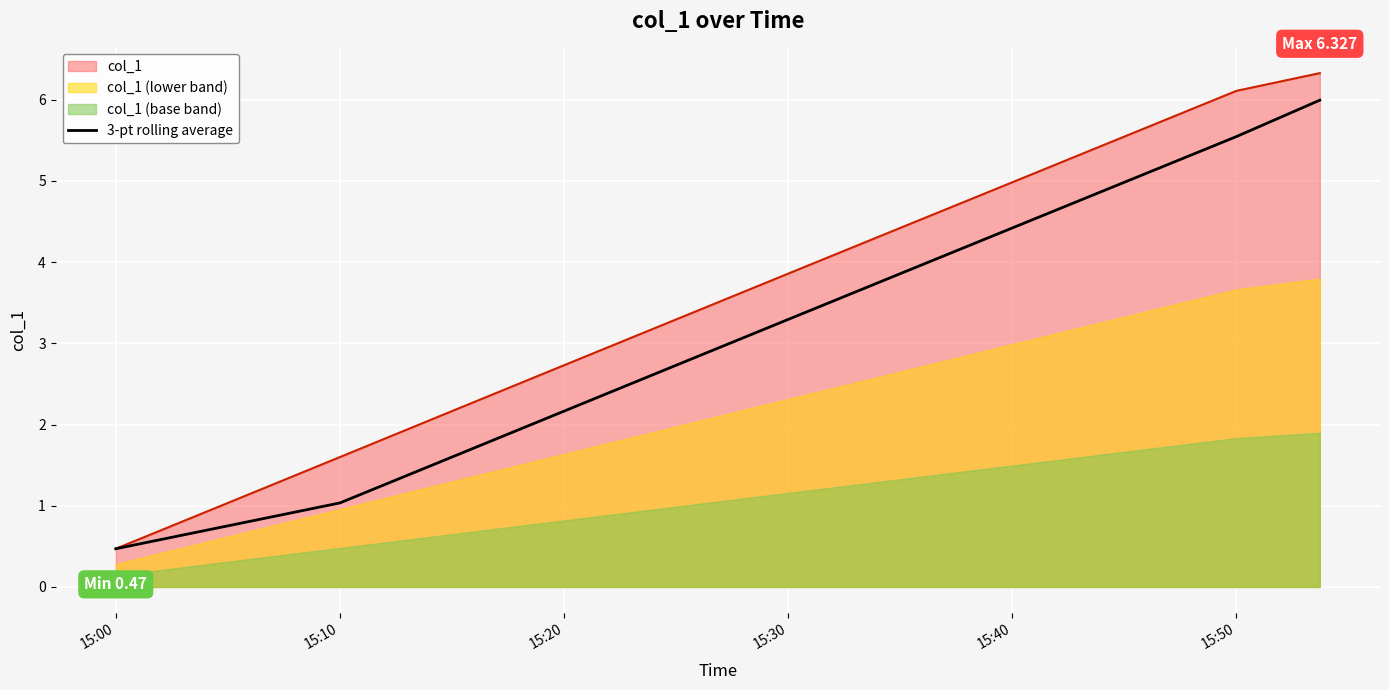

Which category has the lowest value in the 3-pt rolling average series?

15:00